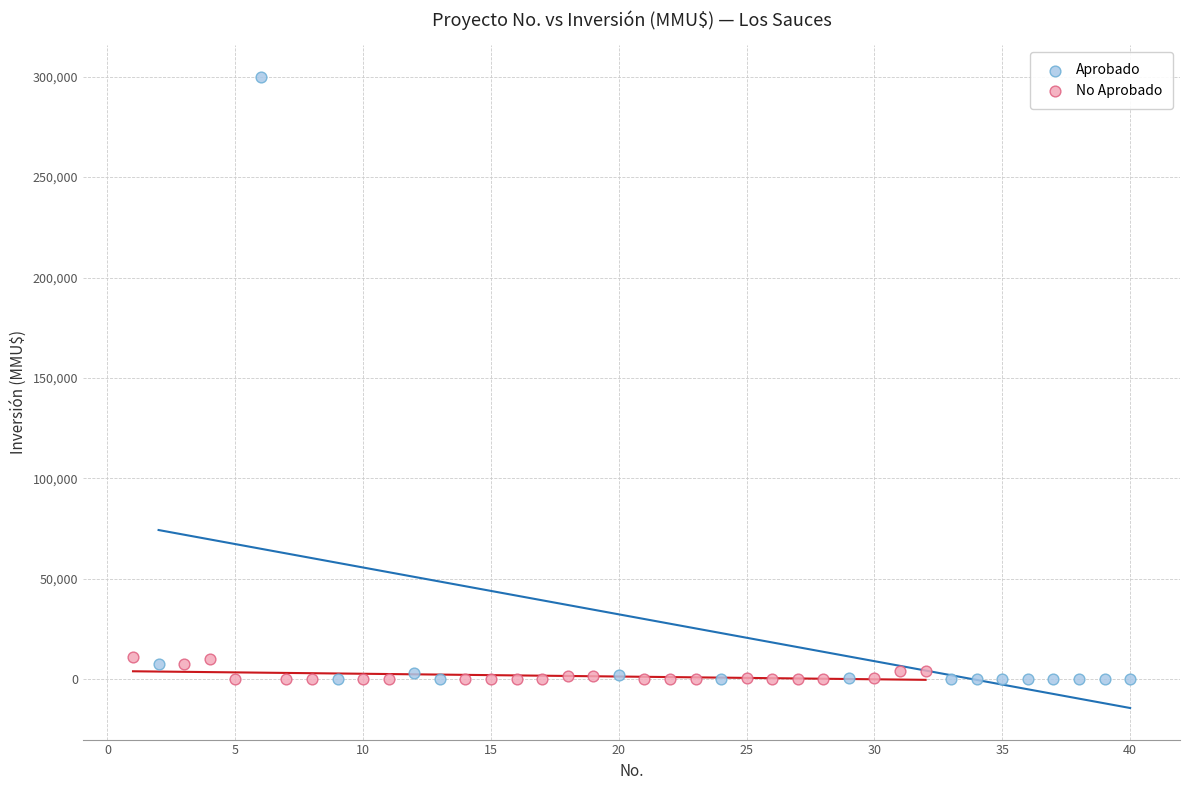

Which series has the widest spread of Y values?

Aprobado